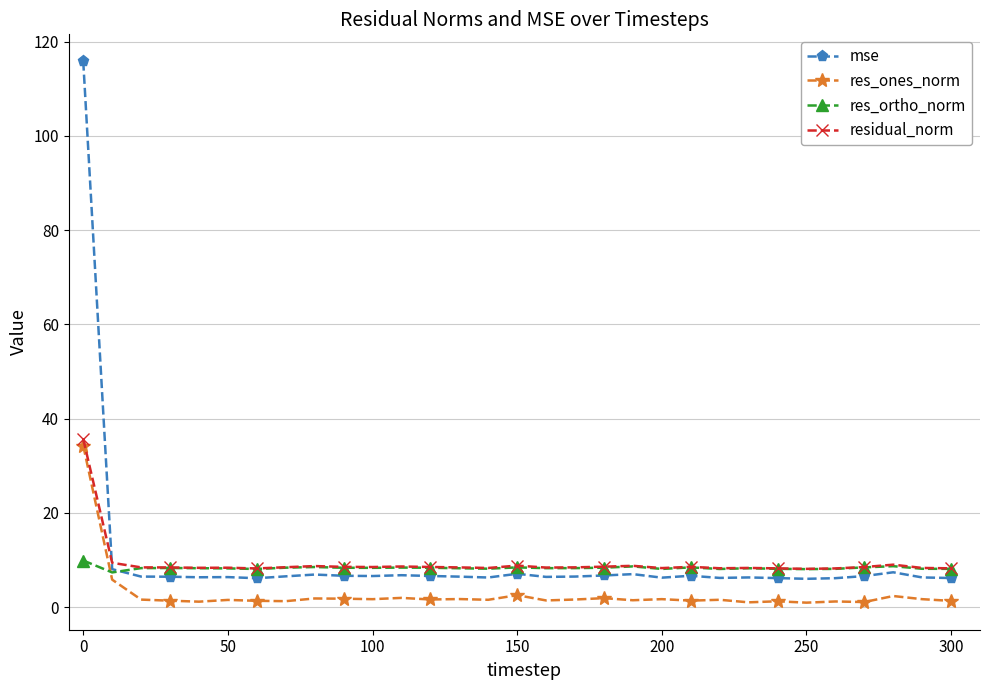

What is the highest value of the res_ones_norm series?

34.3